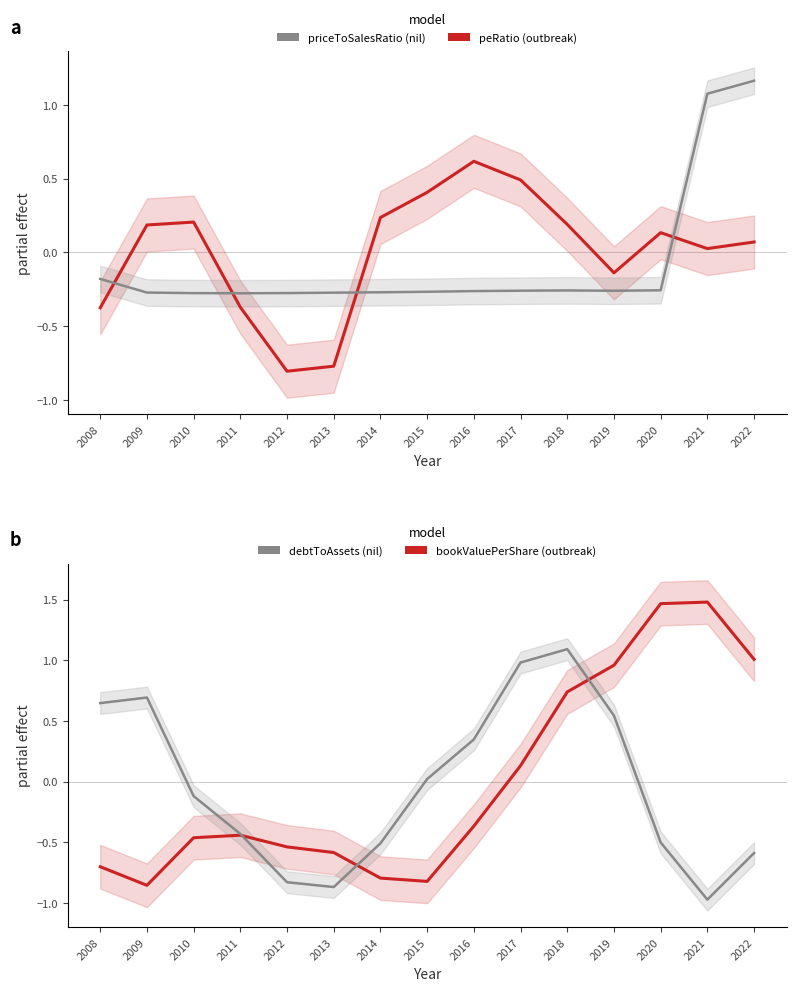

What is the maximum value shown in the chart?

1.5